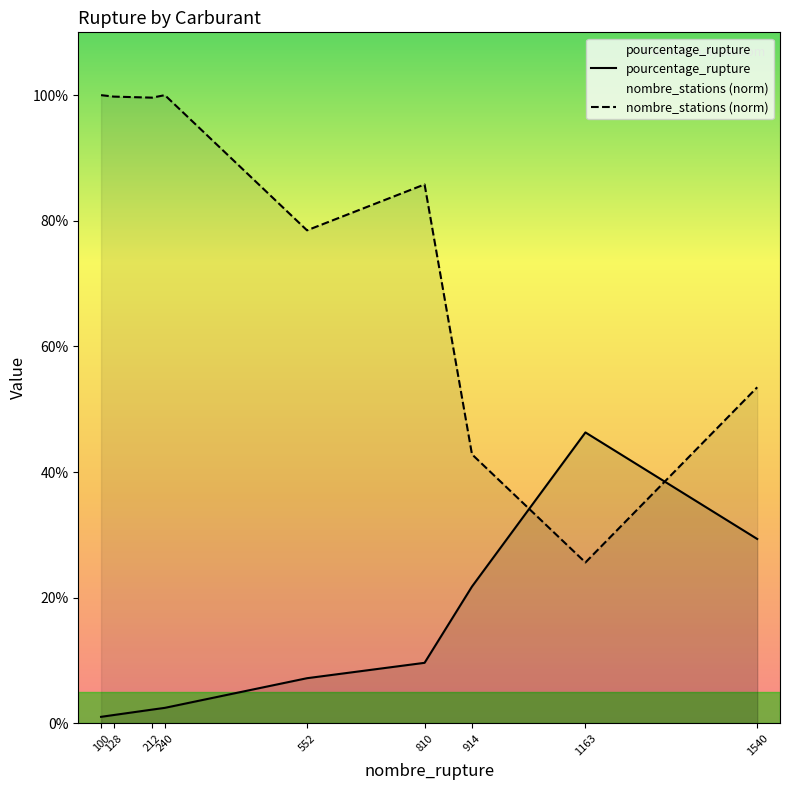

What is the difference between the second highest and minimum values in the nombre_stations (norm) series?

74.4